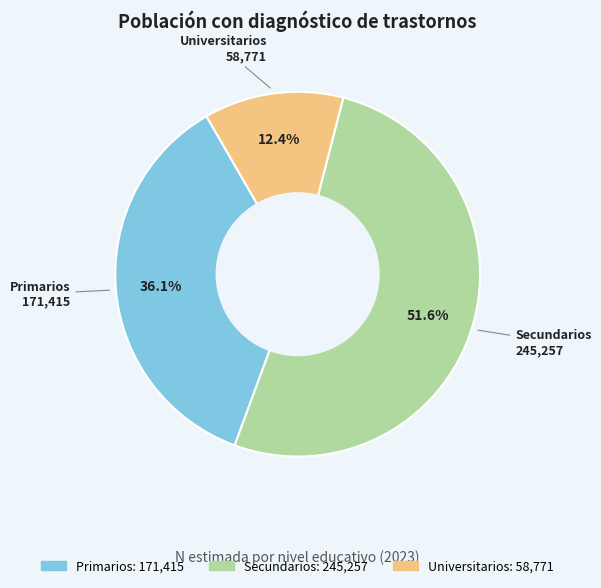

Between Primarios and Universitarios, which is larger?

Primarios